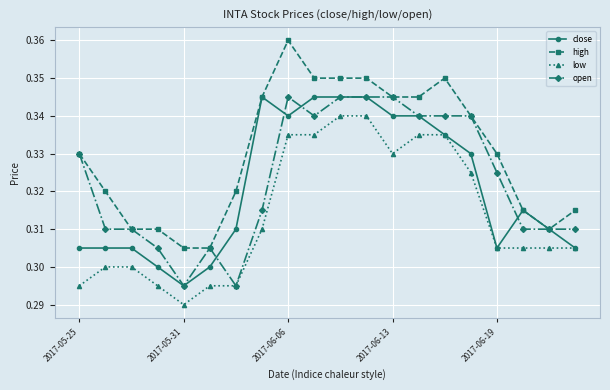

Which series has the widest spread of values?

high